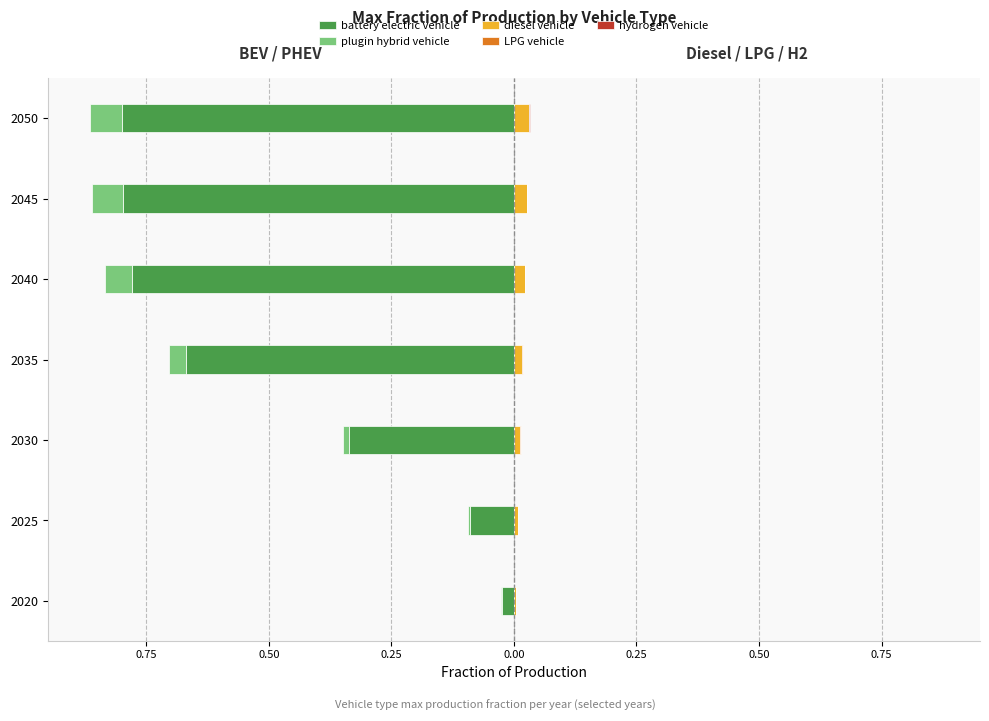

The diesel vehicle series shows 0.0 at 2035. True or false?

True